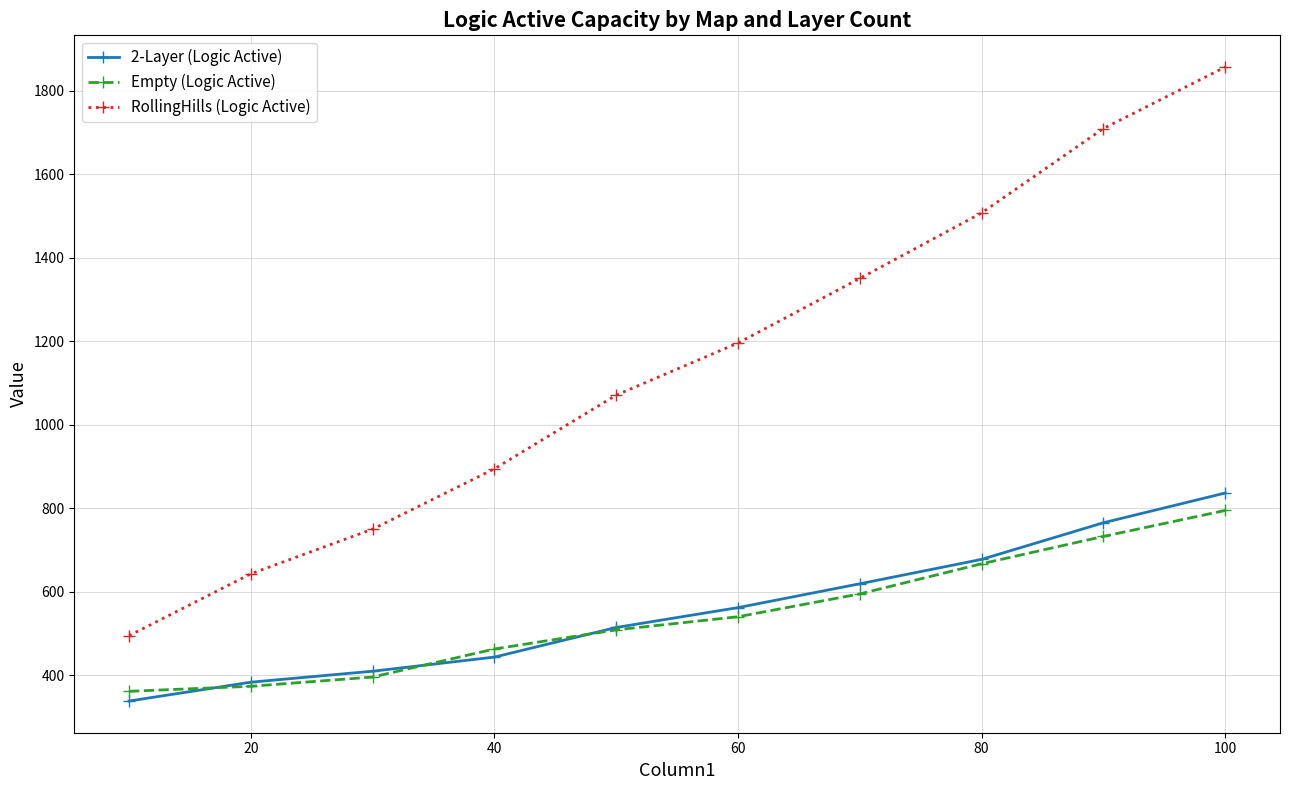

Which series has the largest total across all categories?

RollingHills (Logic Active)